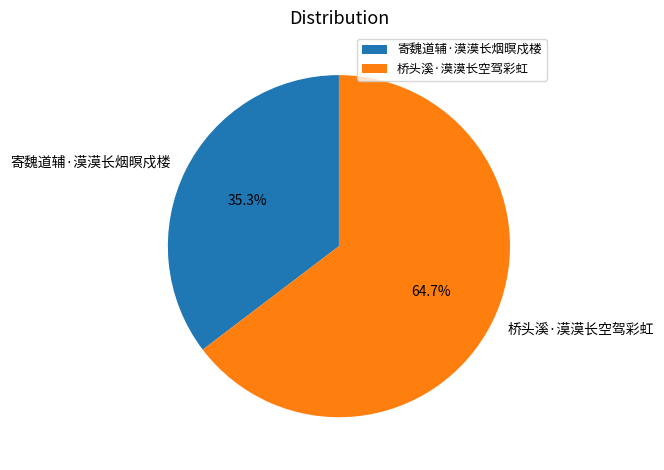

Does 寄魏道辅·漠漠长烟暝戍楼 represent more than half of the total?

No